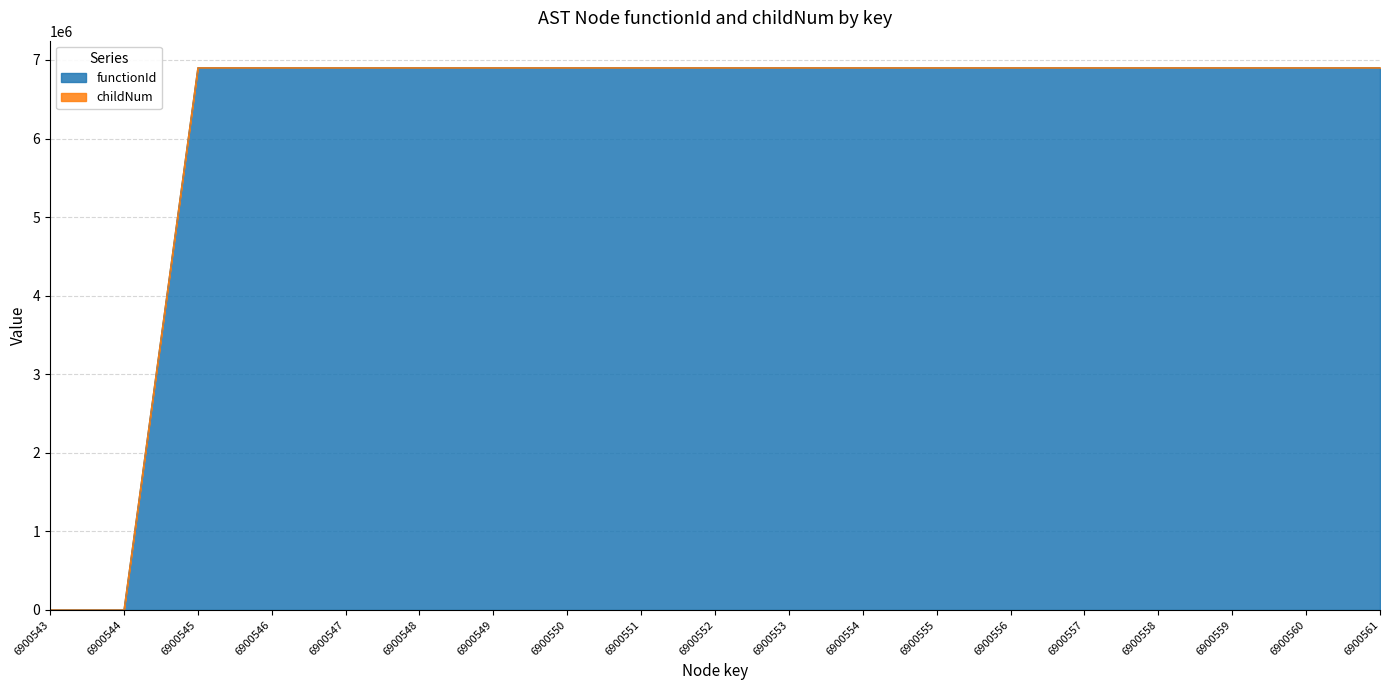

List the labels in order of value, largest first.

6900545, 6900546, 6900547, 6900548, 6900549, 6900550, 6900551, 6900552, 6900553, 6900554, 6900555, 6900556, 6900557, 6900558, 6900559, 6900560, 6900561, 6900543, 6900544